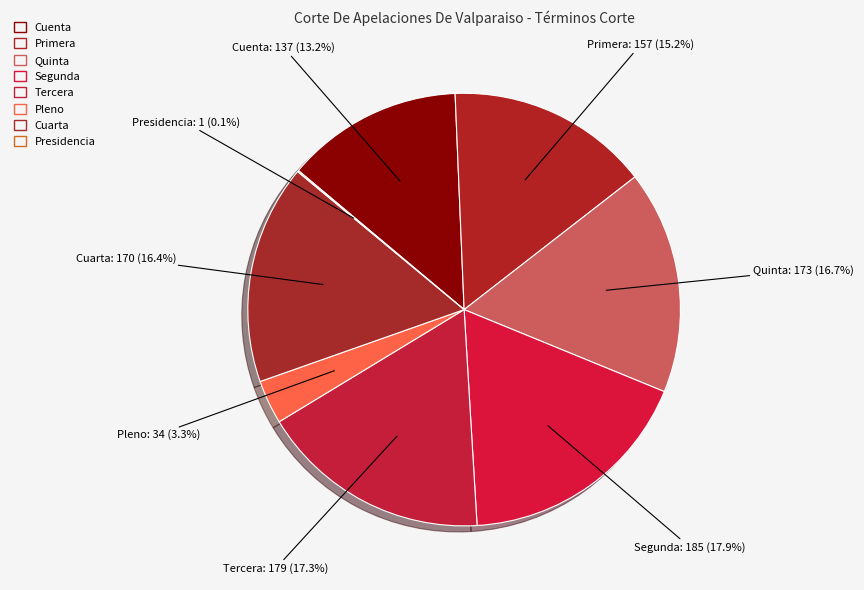

To the nearest percent, what is the average slice percentage?

12%